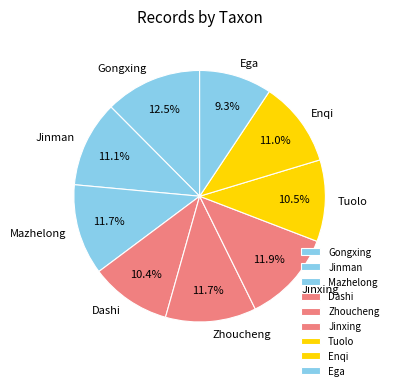

Between Enqi and Mazhelong, which is larger?

Mazhelong